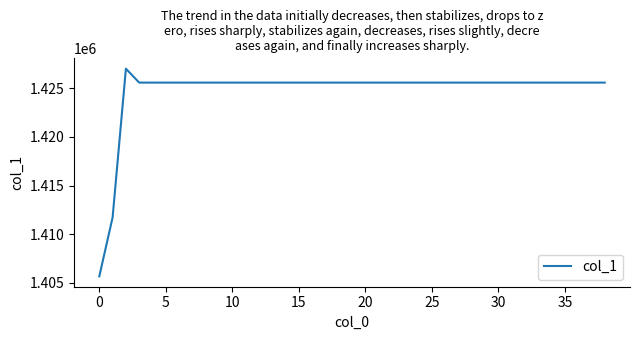

How many values are below 1425579?

2